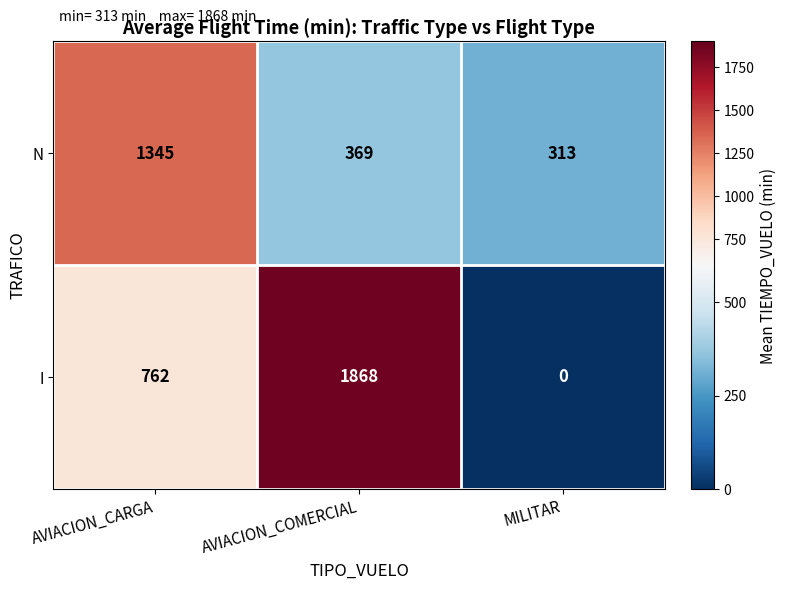

Reading left to right, extract all data points from this chart.

N: AVIACION_CARGA=1345	AVIACION_COMERCIAL=369	MILITAR=313
I: AVIACION_CARGA=762	AVIACION_COMERCIAL=1868	MILITAR=0